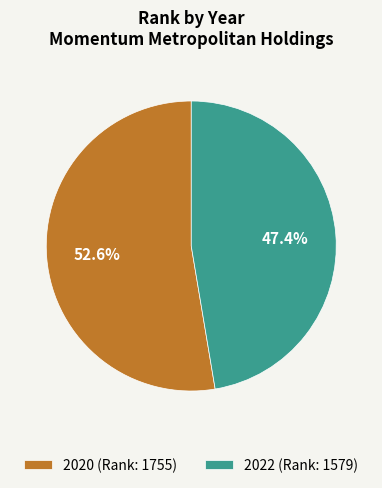

Between 2020 and 2022, which is larger?

2020